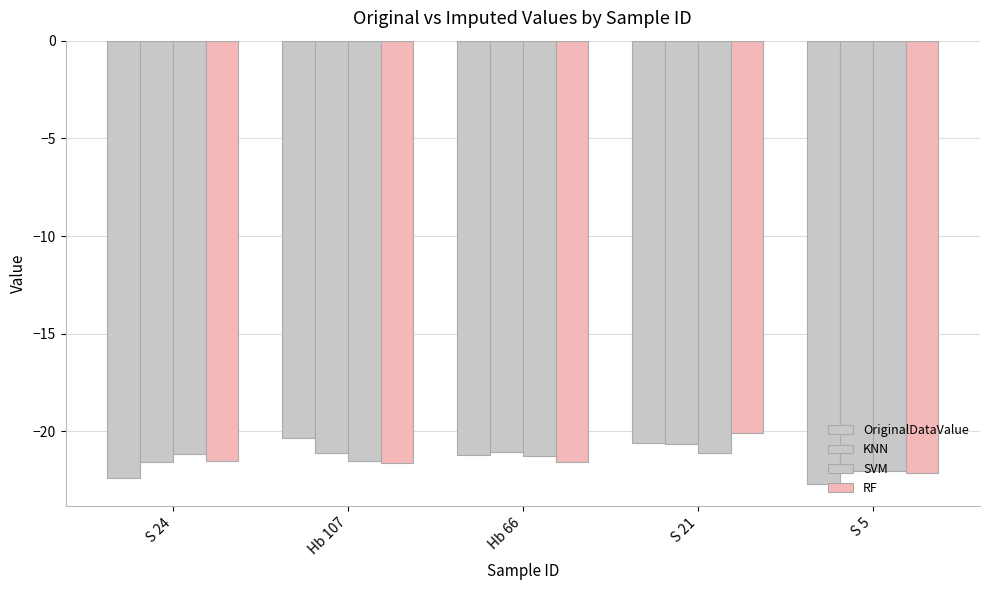

How many values in the OriginalDataValue series are below -21?

3